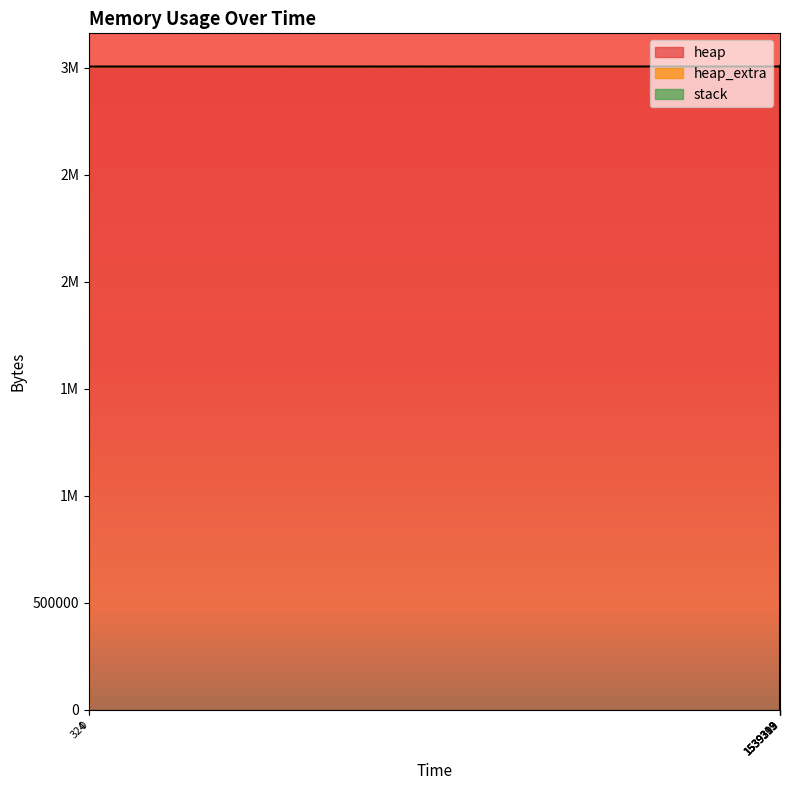

At which label is heap closest to 1504600?

1539313